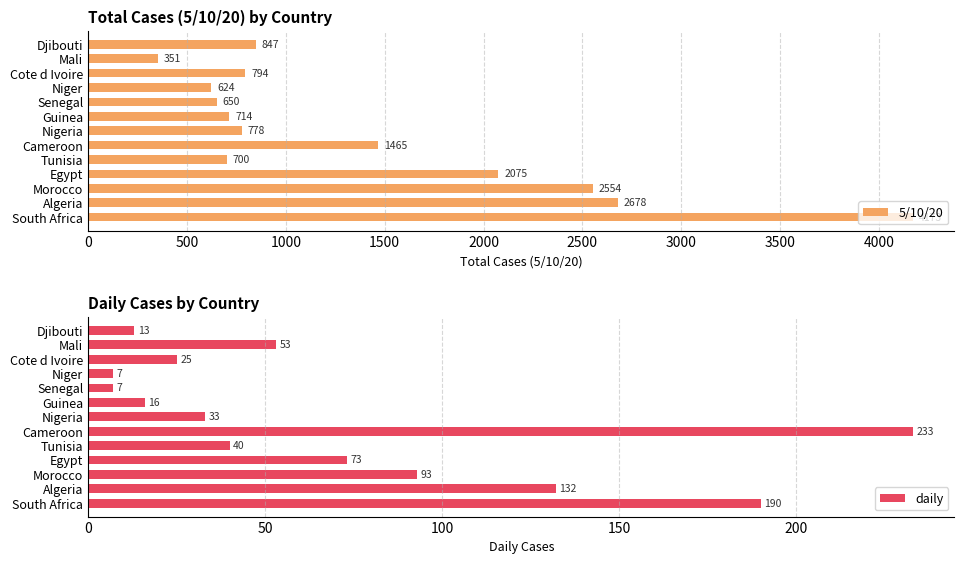

Is it true that 5/10/20 equals 2529 at Cameroon?

False